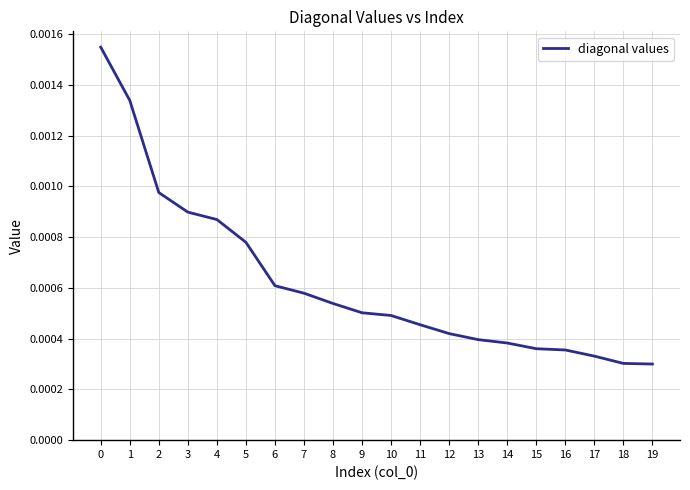

Between 10 and 7, which is larger?

7